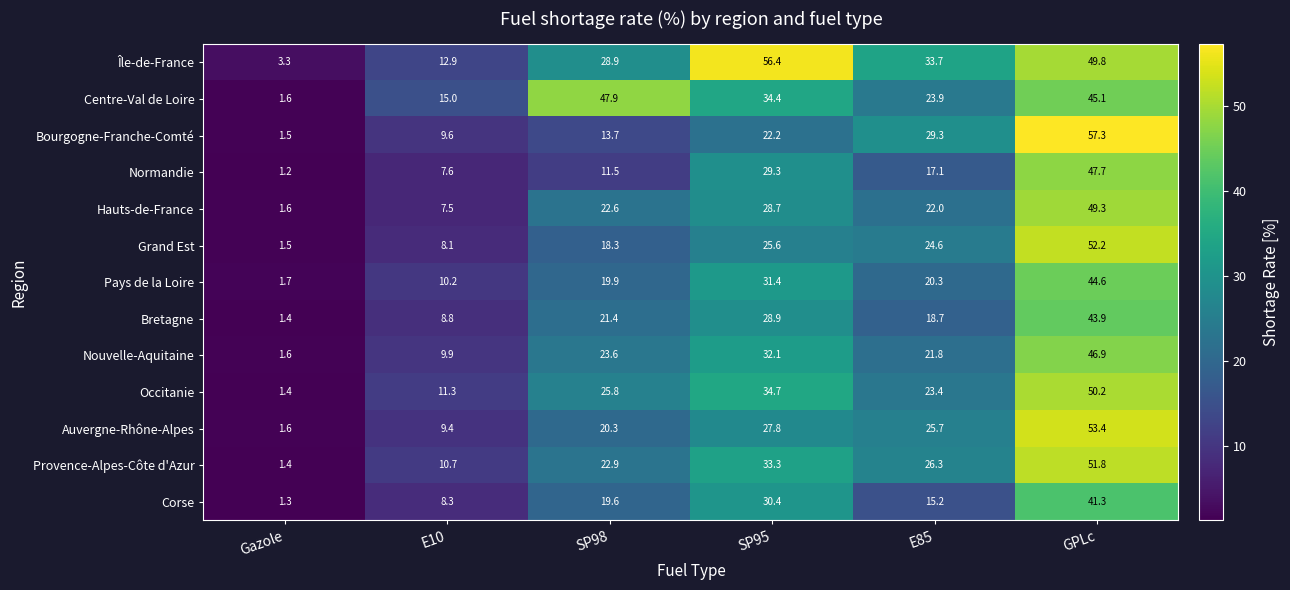

Where does the Île-de-France series first go above 33?

SP95